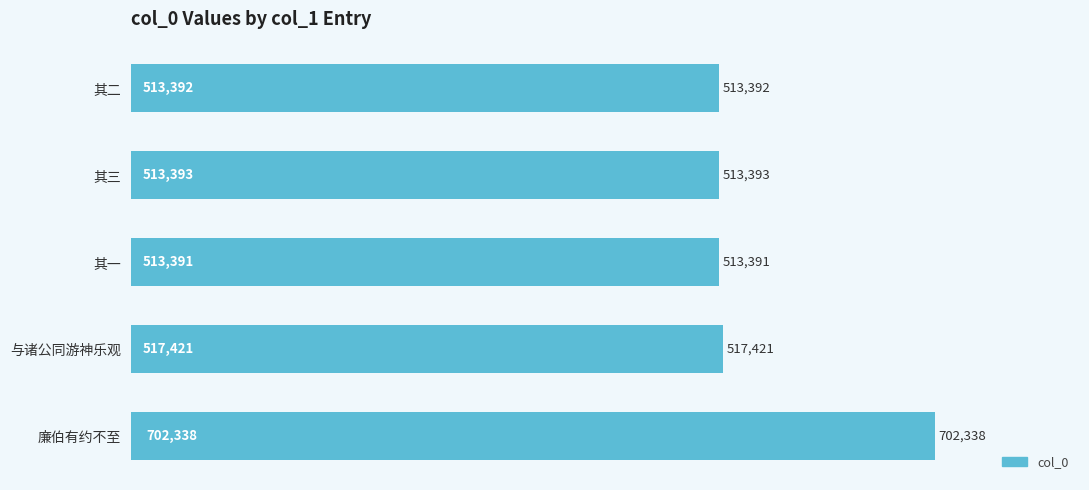

Between 其一 and 与诸公同游神乐观, which is larger?

与诸公同游神乐观